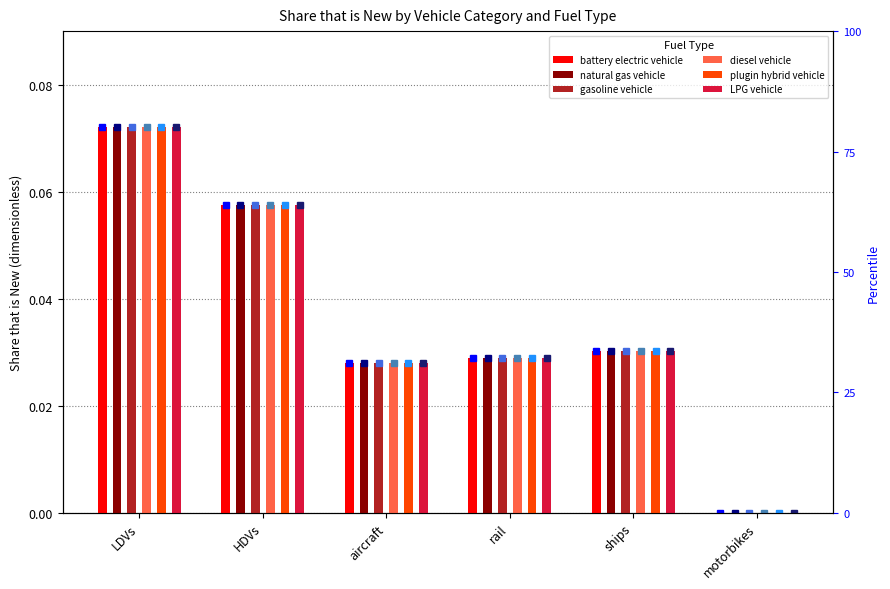

Between aircraft and rail, which series saw the biggest shift?

battery electric vehicle